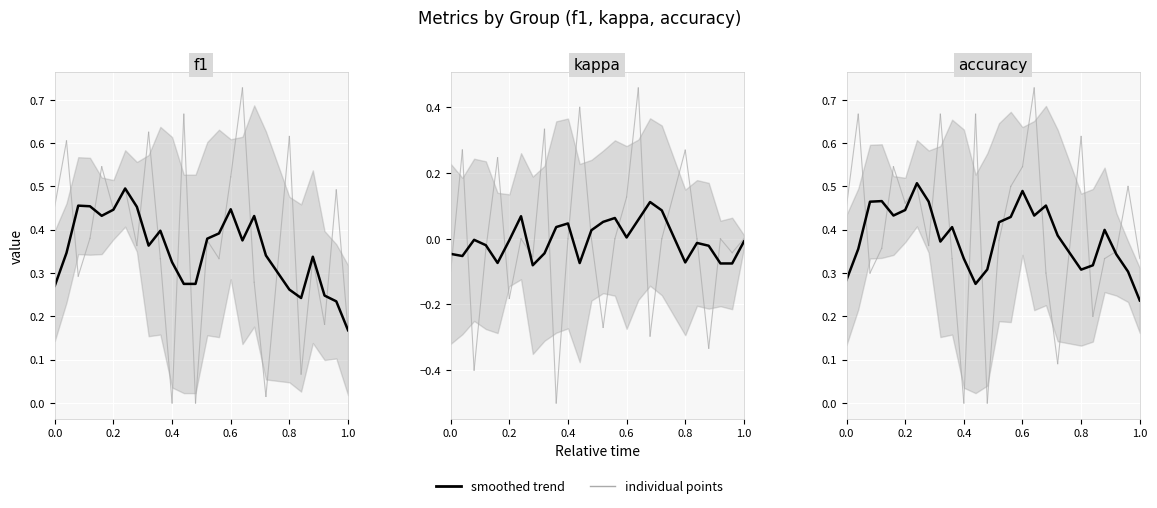

In kappa, how many points are higher than both neighbors (excluding endpoints)?

6